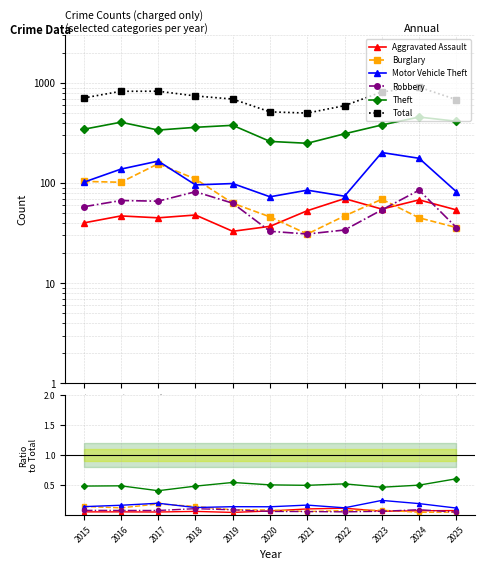

Reading left to right, list all the values displayed in this chart.

Aggravated Assault: 0.1	0.1	0.1	0.1	0.0	0.1	0.1	0.1	0.1	0.1	0.1
Burglary: 0.1	0.1	0.2	0.1	0.1	0.1	0.1	0.1	0.1	0.0	0.1
Motor Vehicle Theft: 0.1	0.2	0.2	0.1	0.1	0.1	0.2	0.1	0.2	0.2	0.1
Robbery: 0.1	0.1	0.1	0.1	0.1	0.1	0.1	0.1	0.1	0.1	0.1
Theft: 0.5	0.5	0.4	0.5	0.5	0.5	0.5	0.5	0.5	0.5	0.6
Total: 709.0	827.0	828.0	743.0	691.0	515.0	501.0	594.0	815.0	910.0	682.0